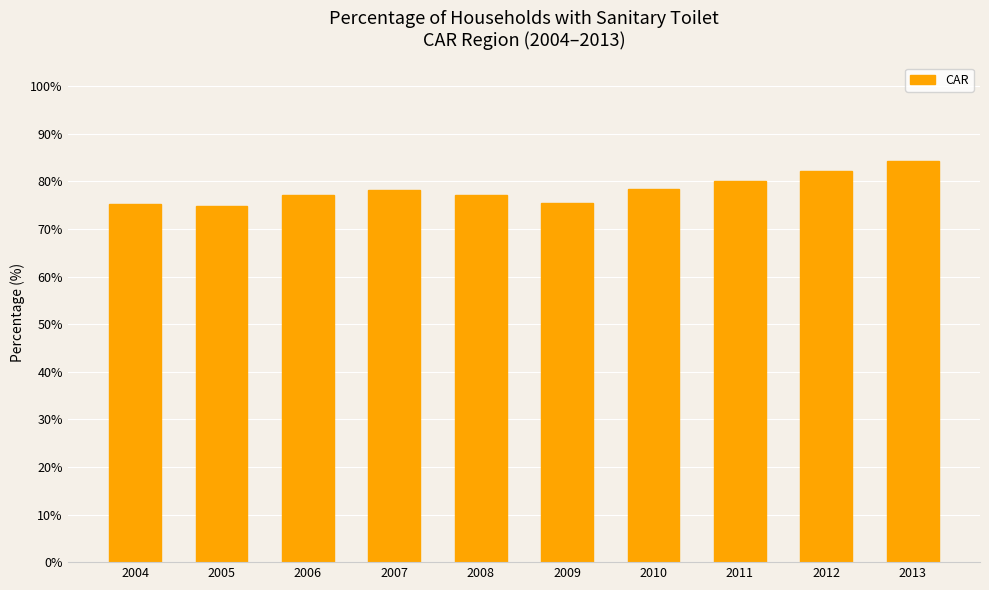

Which has a higher value, 2005 or 2012?

2012